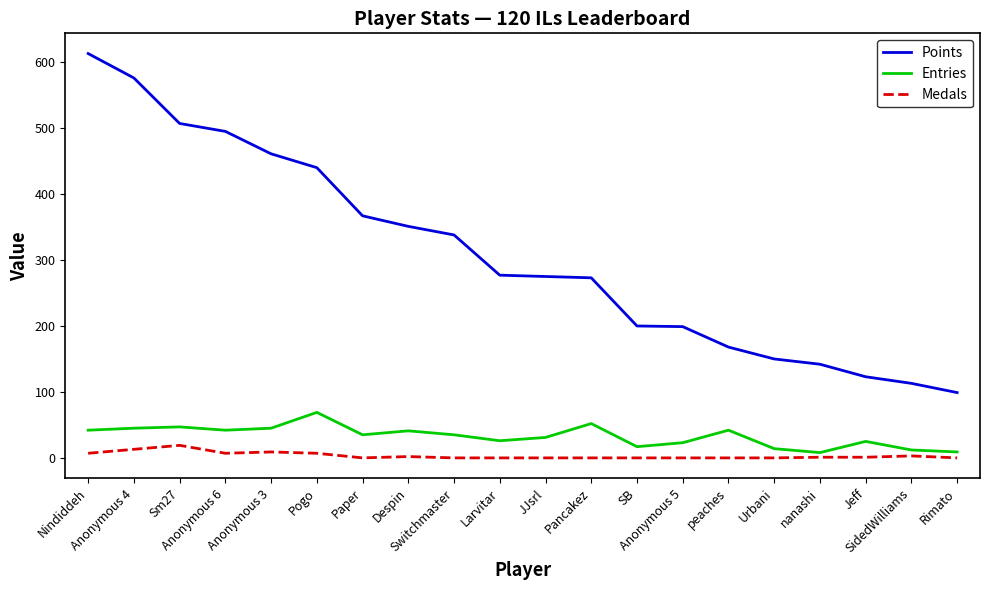

What is the greatest value displayed?

613